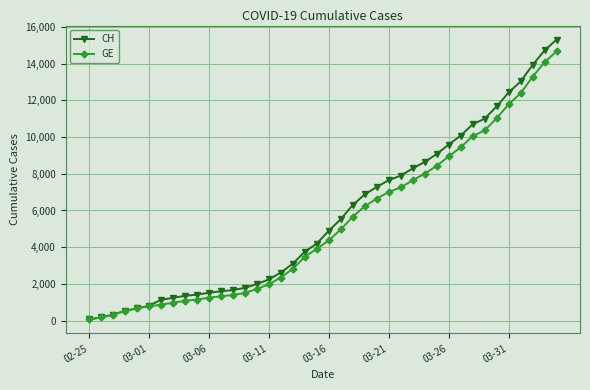

Which series has the widest spread of values?

CH